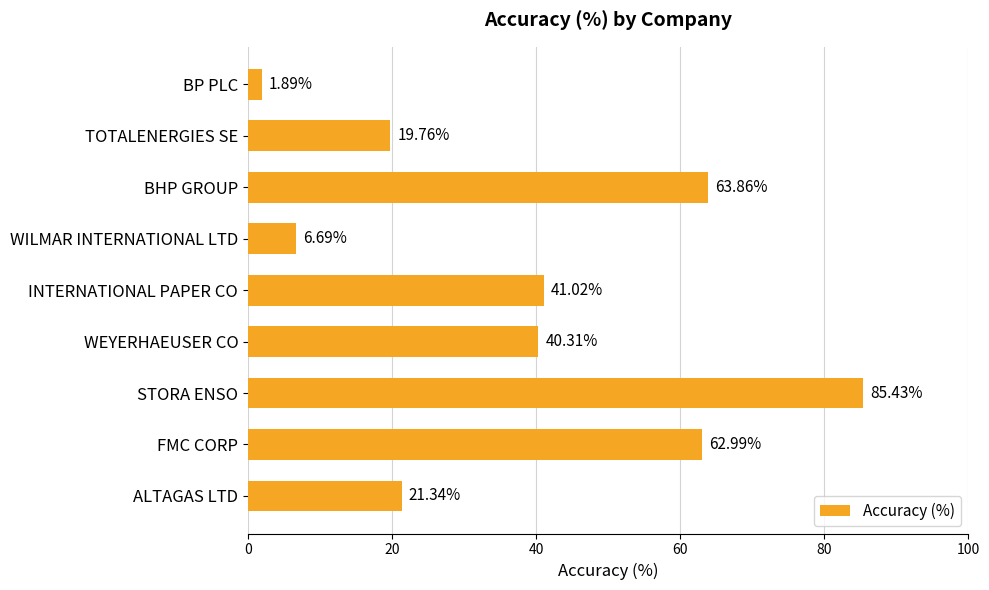

List the labels in order of value, largest first.

STORA ENSO, BHP GROUP, FMC CORP, INTERNATIONAL PAPER CO, WEYERHAEUSER CO, ALTAGAS LTD, TOTALENERGIES SE, WILMAR INTERNATIONAL LTD, BP PLC